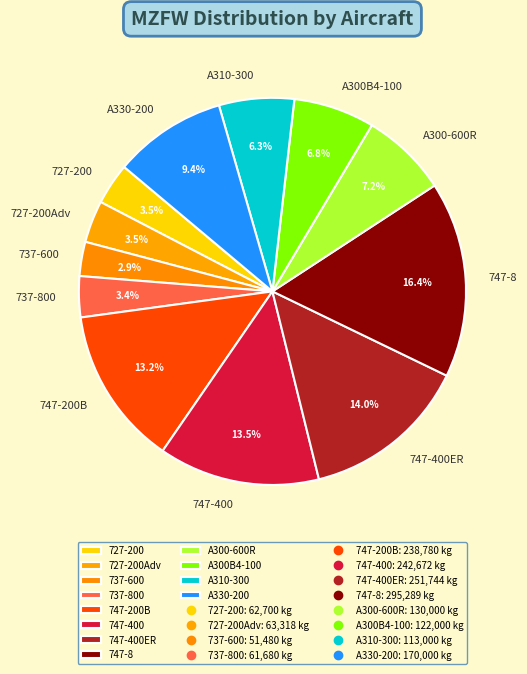

The A330-200 slice represents 9% of the pie. True or false?

True